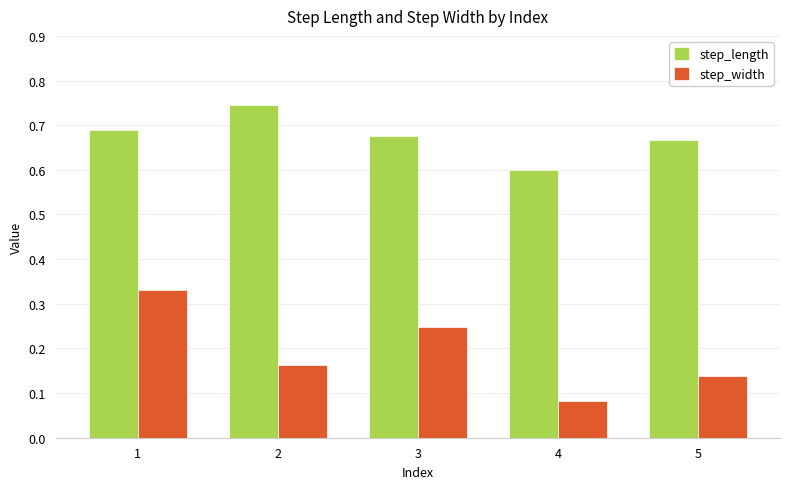

Which series changed the most between 4 and 5?

step_length